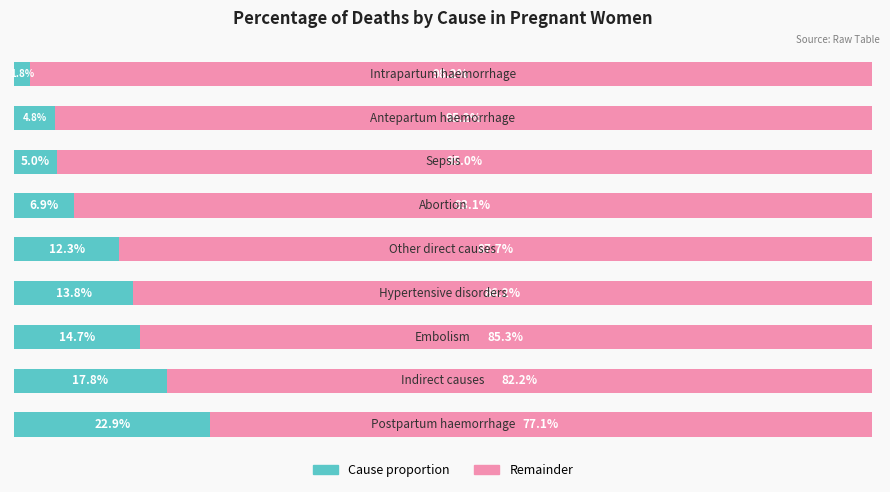

What are all the series names shown in the legend?

Cause proportion, Remainder